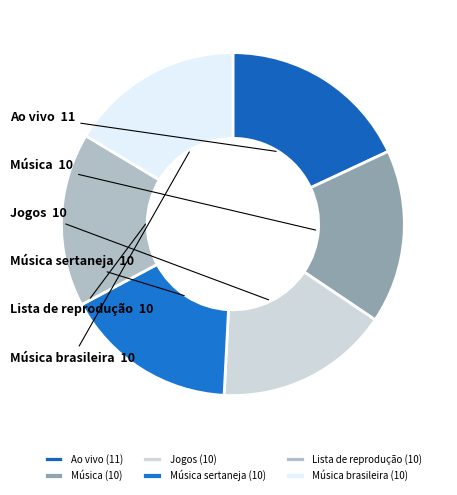

How many slices are in this pie chart?

6